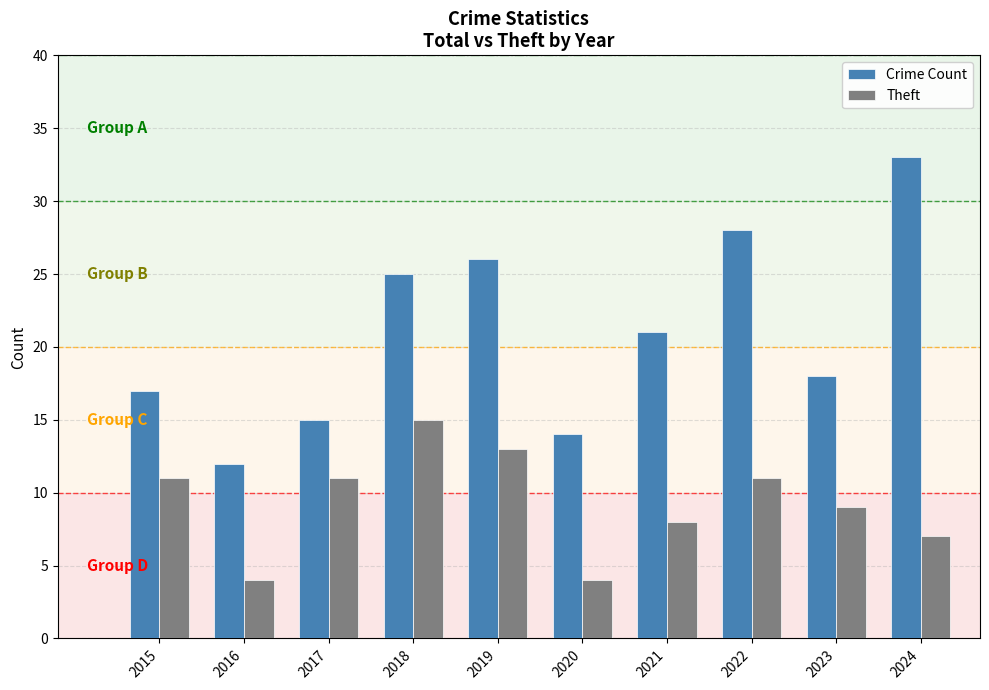

What are all the series names shown in the legend?

Crime Count, Theft